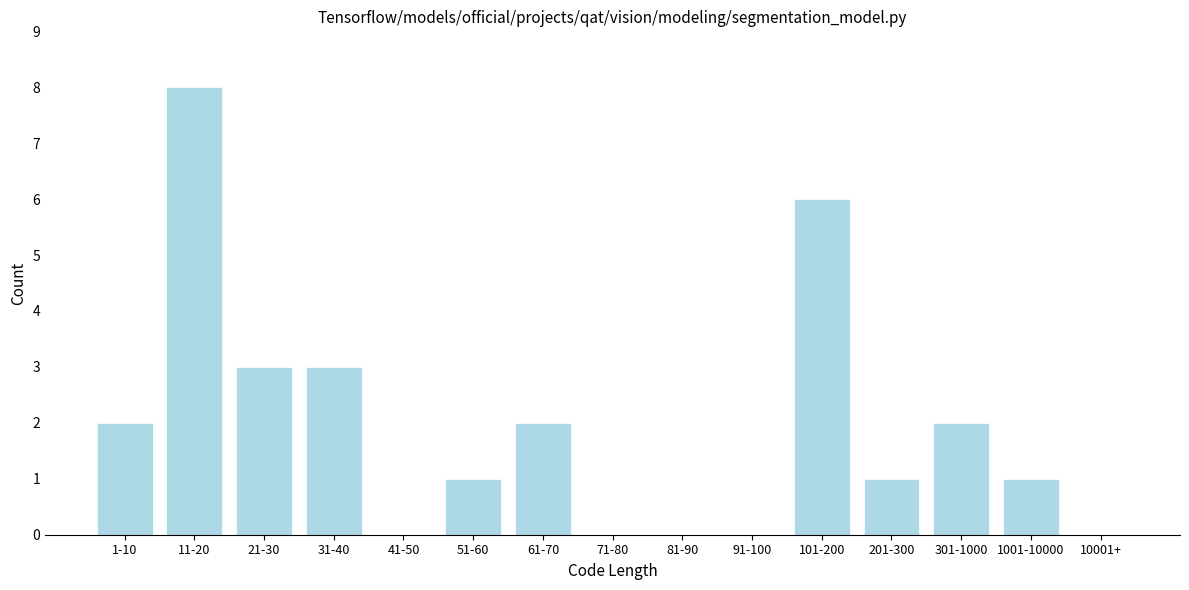

Reading left to right, transcribe all the data shown in this chart.

1-10=2	11-20=8	21-30=3	31-40=3	41-50=0	51-60=1	61-70=2	71-80=0	81-90=0	91-100=0	101-200=6	201-300=1	301-1000=2	1001-10000=1	10001+=0